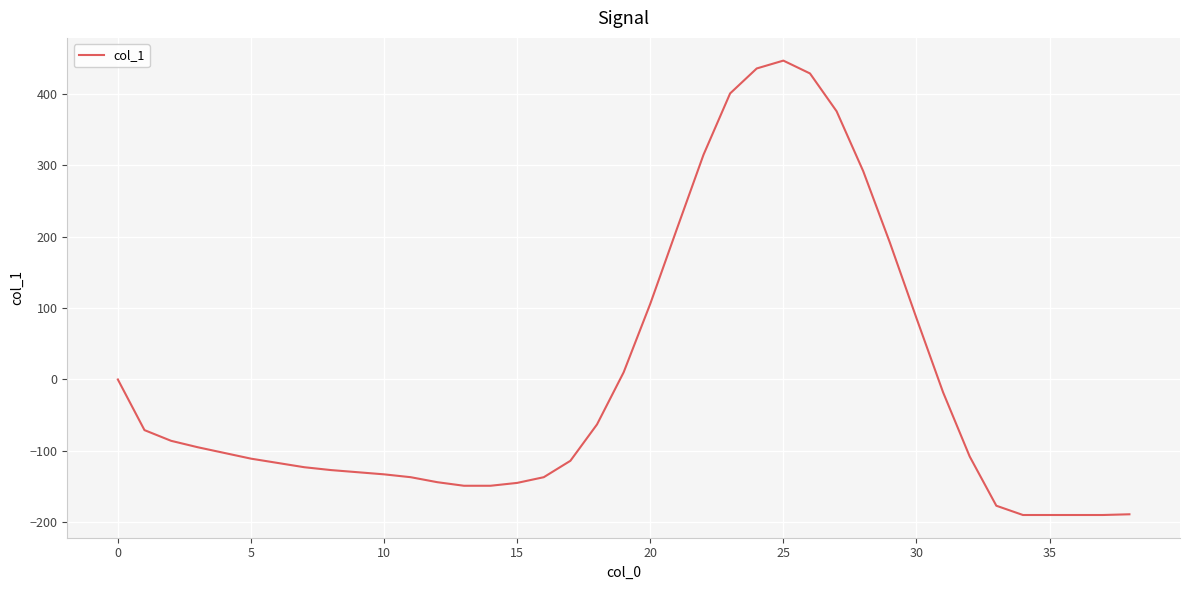

What is the difference between the maximum and minimum values?

637